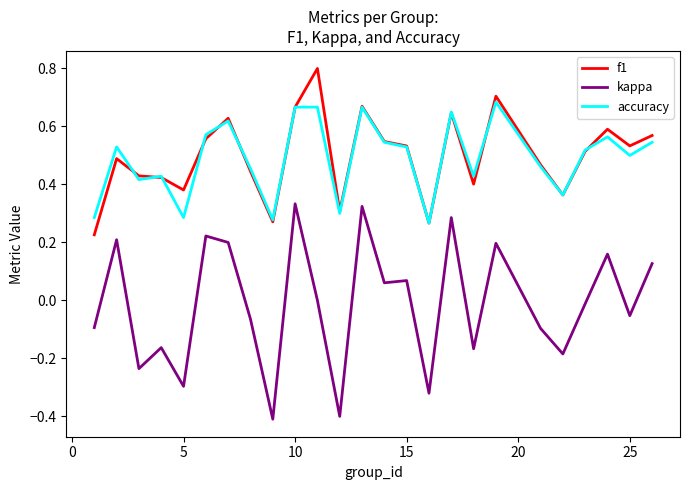

True or false: f1 and kappa cross at least once.

False